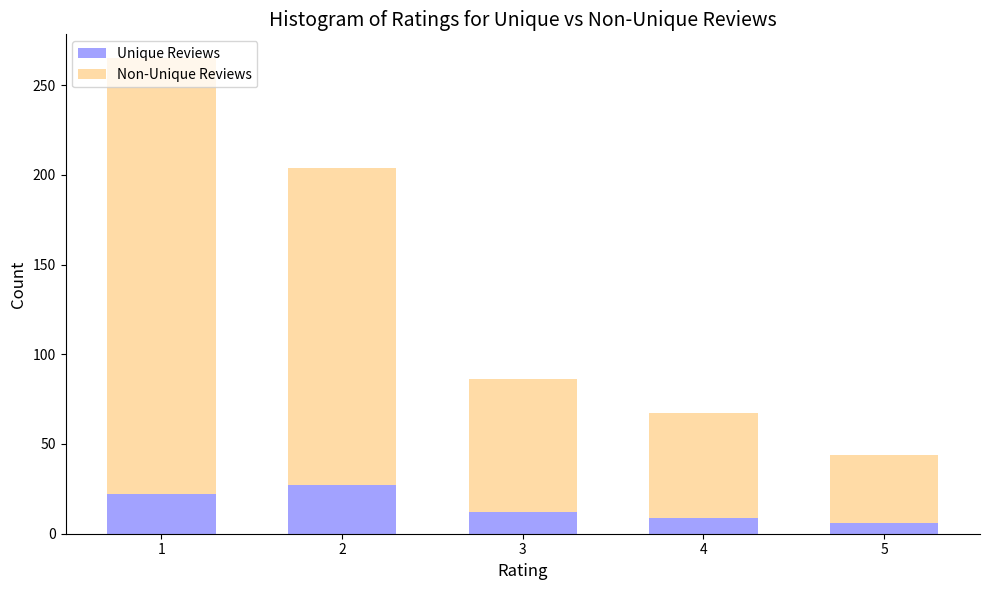

What is the total value across all series at 2?

204